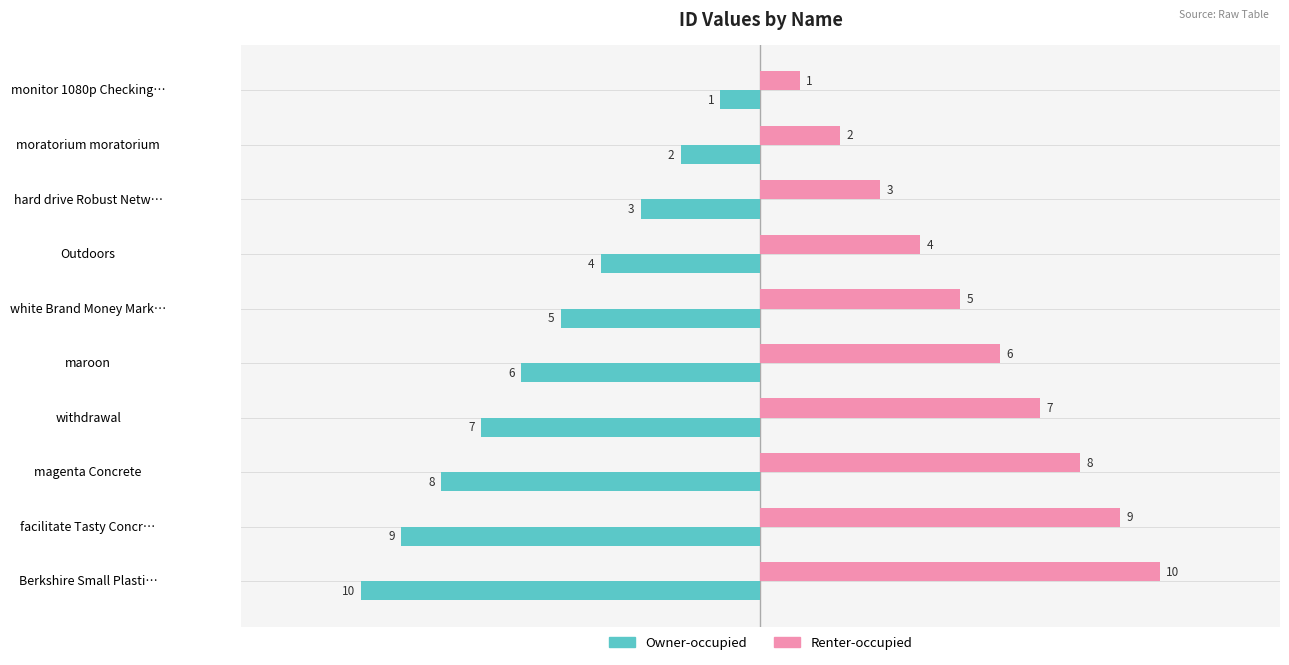

At which label is Owner-occupied closest to -5?

white Brand Money Mark…